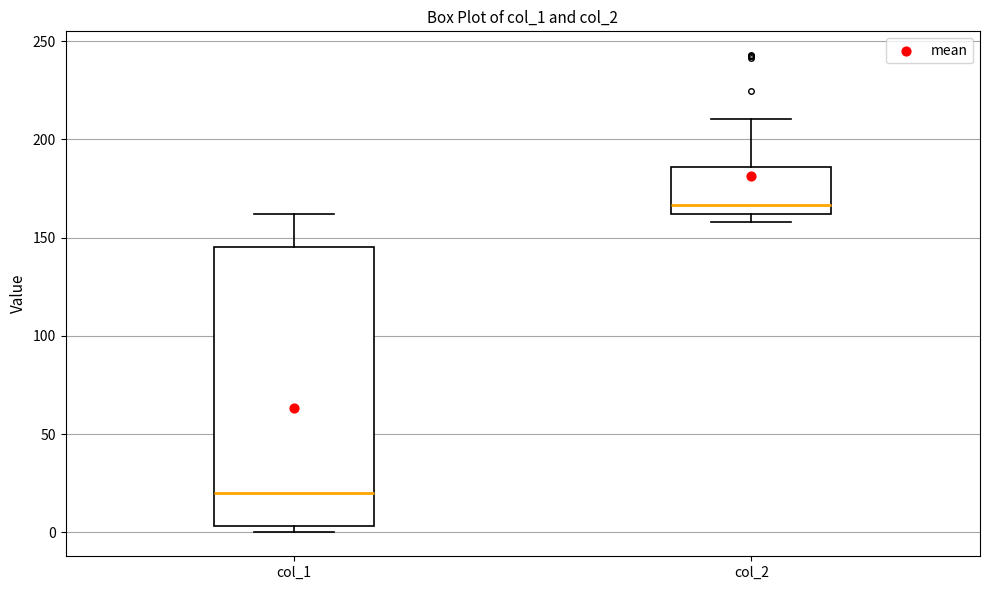

Which box has the highest median line?

col_2